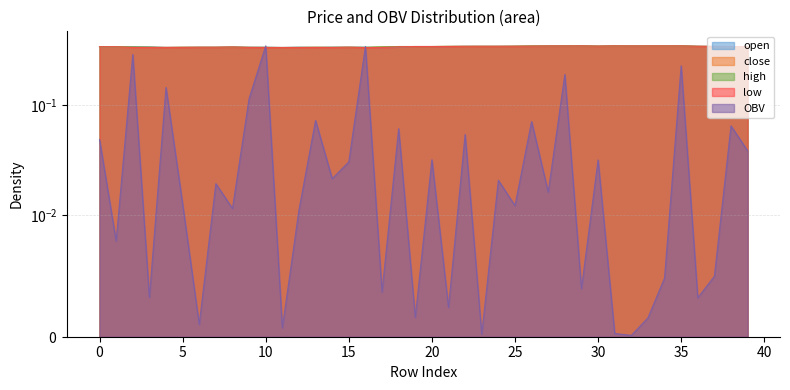

At which category does low reach its first local valley?

30